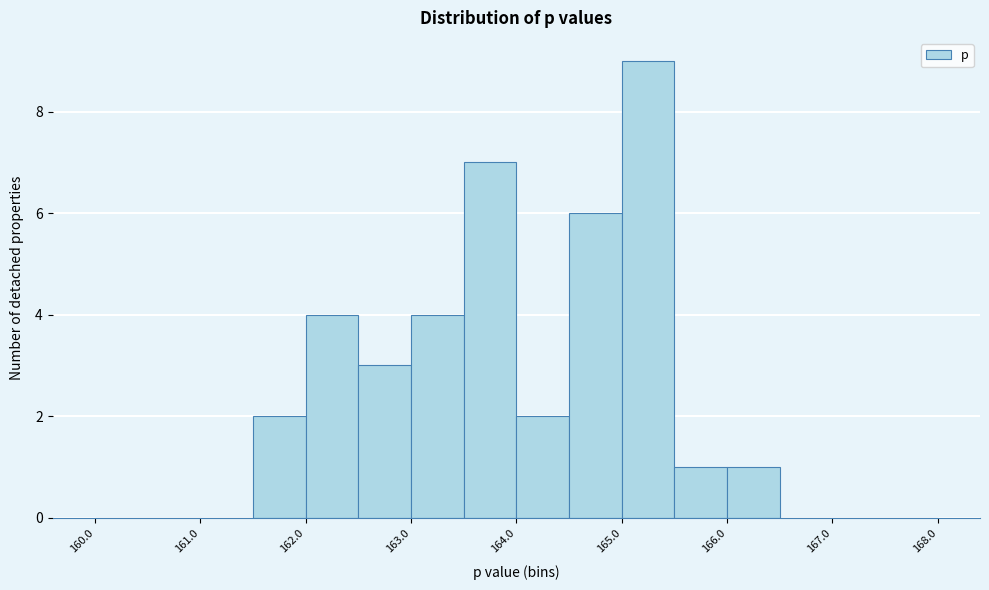

Which range on the x-axis has the tallest bar?

165.0 to 165.5